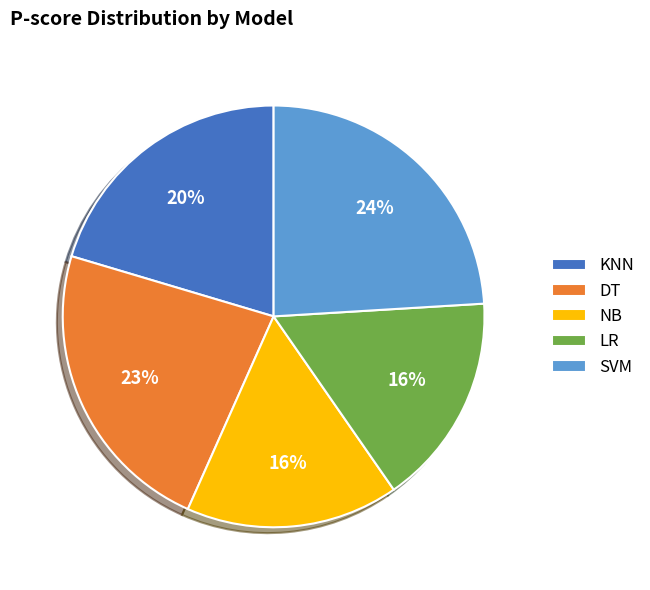

Which has a higher value, NB or KNN?

KNN